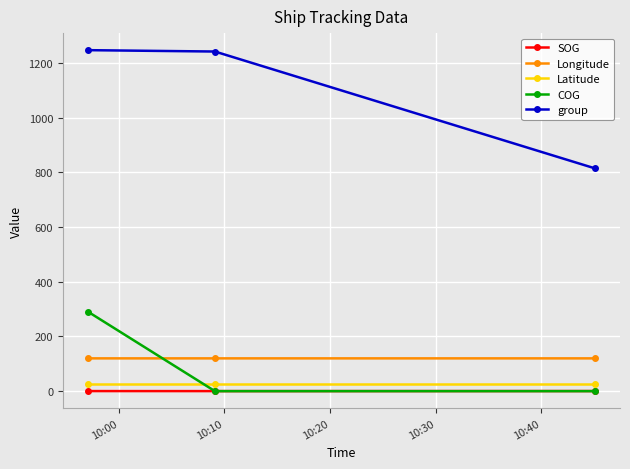

What is the greatest value displayed?

1247.0